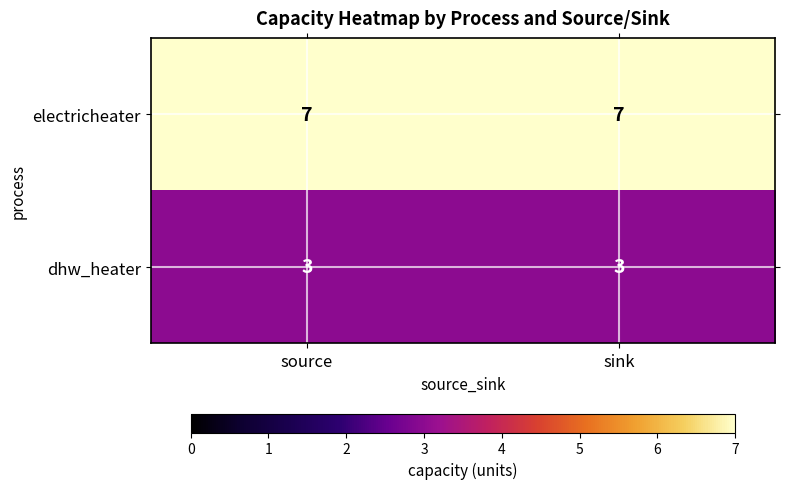

What is the highest value of the electricheater series?

7